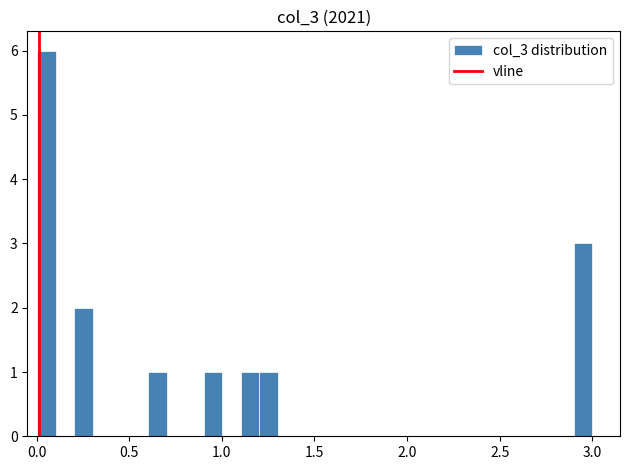

Around what value on the x-axis is the tallest bar? Give the approximate position of its centre, as read against the axis.

0.05